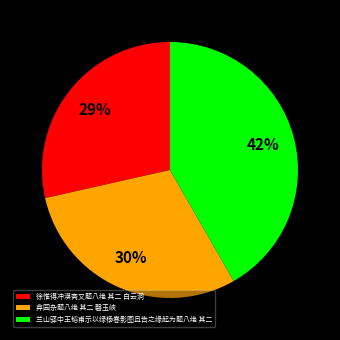

True or false: 徐惟得冲漠斋又题八绝 其二 白云洞 accounts for 29% of the total.

True